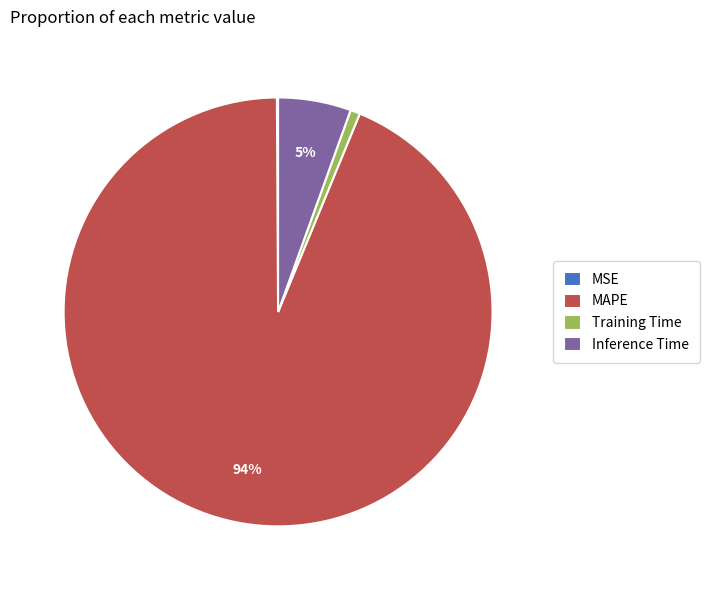

What percentage is the Training Time slice, to the nearest percent?

1%